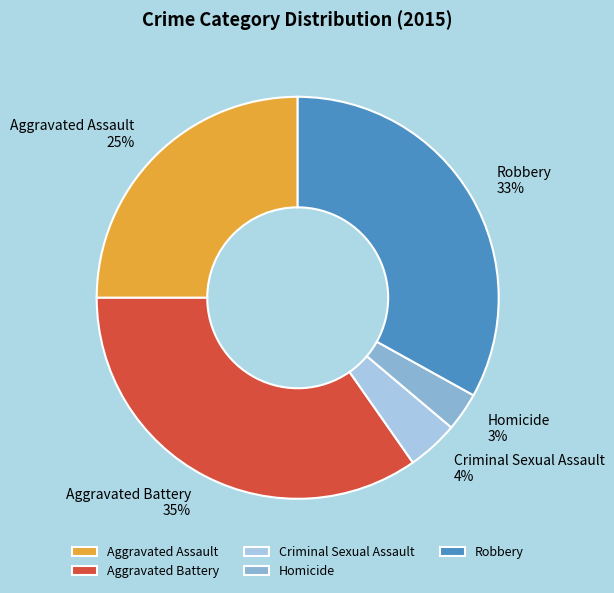

To the nearest percent, what is the difference between the largest and smallest slice percentages?

32%